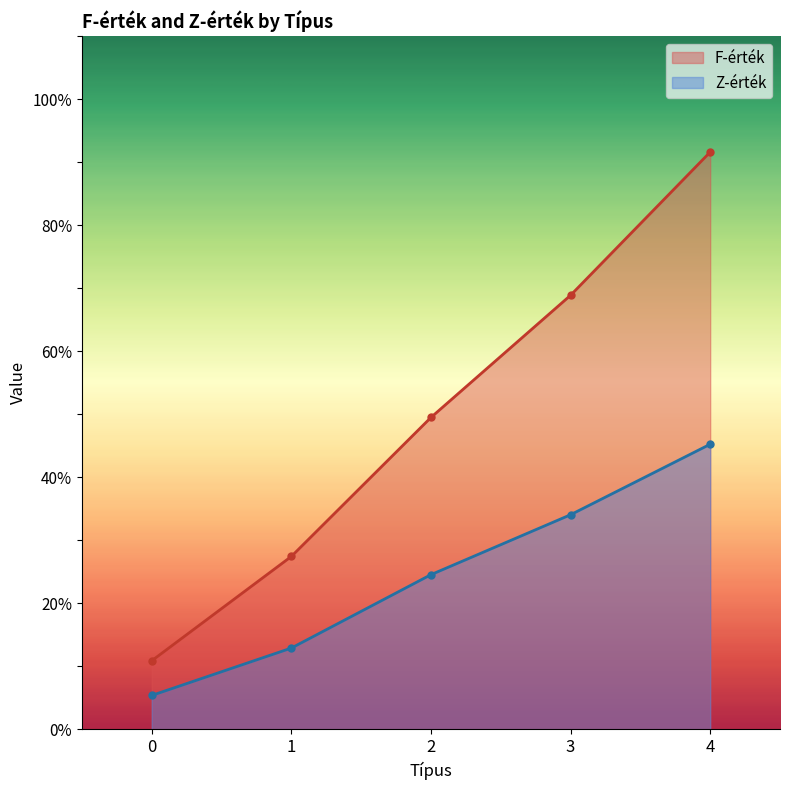

What is the value of the Z-érték point at the 1st from the left?

5.4